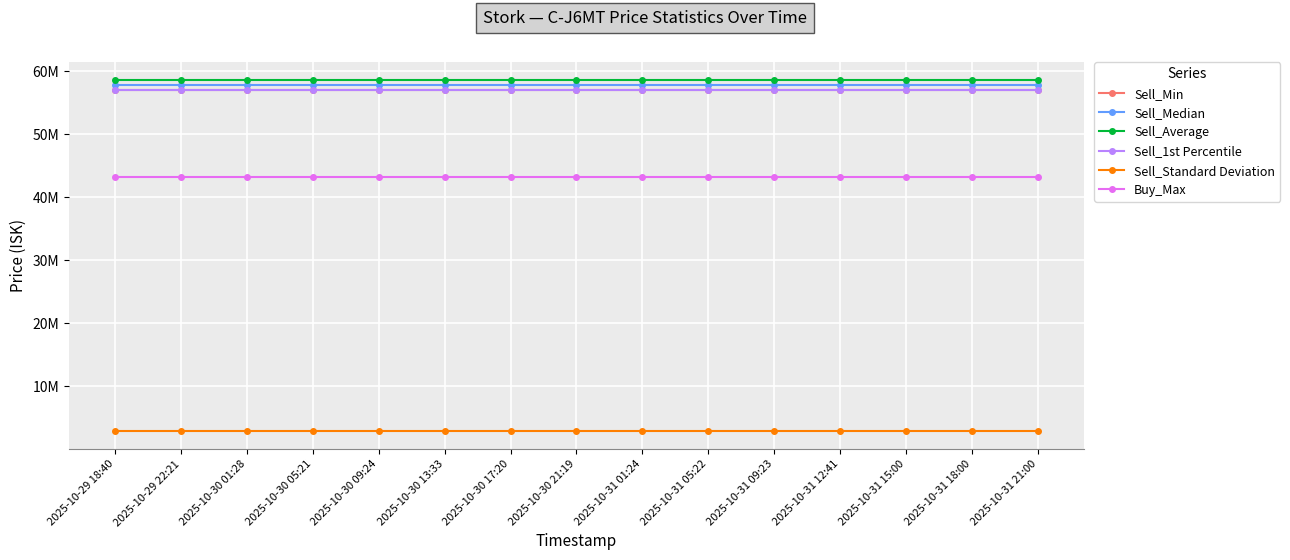

Is the value of Buy_Max at 2025-10-31 21:00 greater than the value of Sell_Average at 2025-10-29 22:21?

No